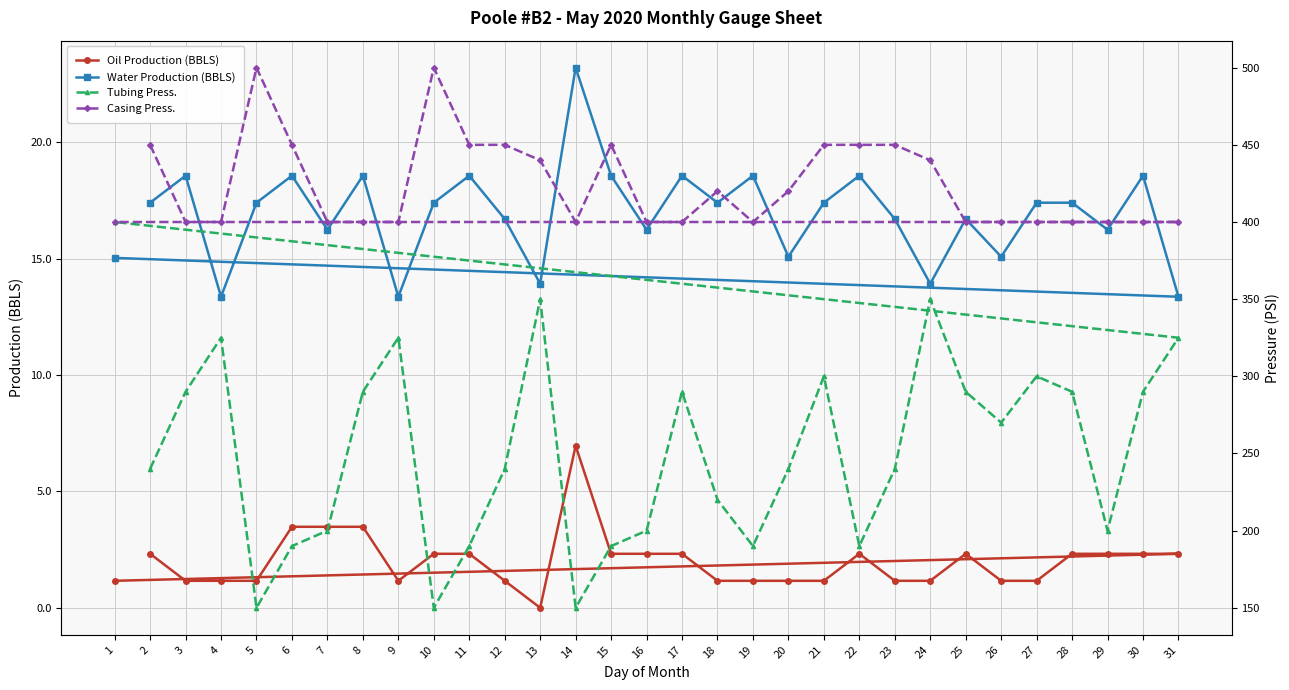

At which category does Water Production (BBLS) reach its first local peak?

3